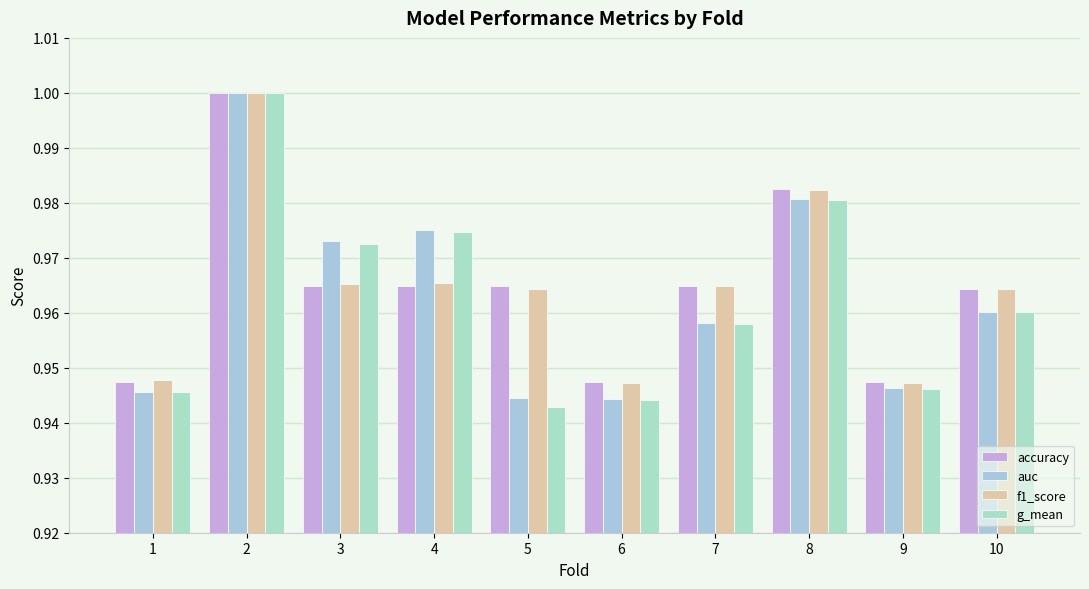

The value of accuracy at 1 is 0.9. True or false?

True